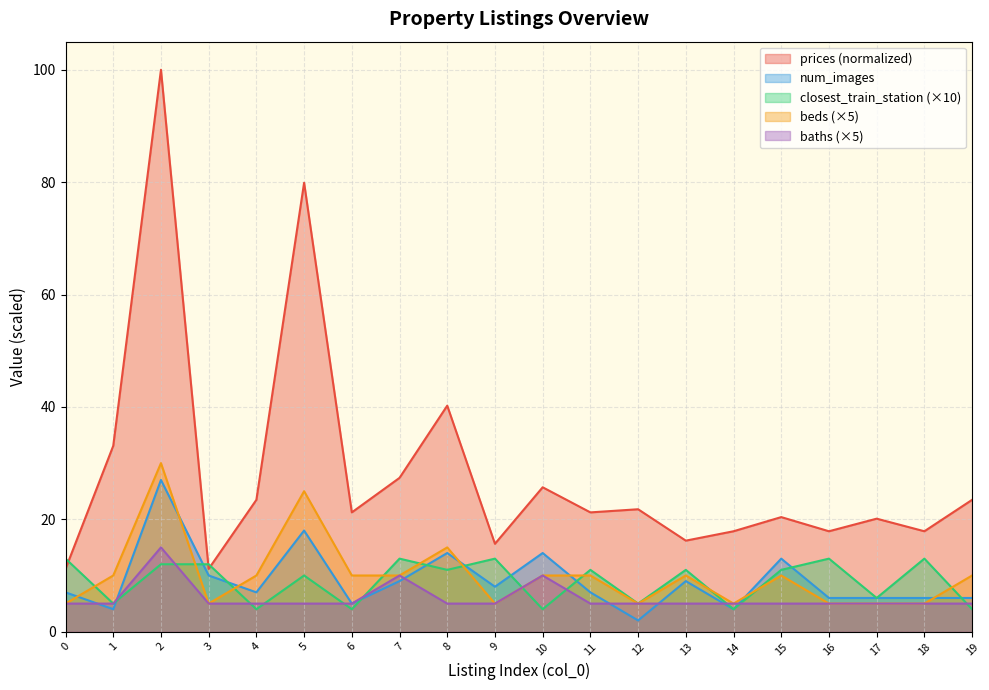

In num_images, how many points are lower than both neighbors (excluding endpoints)?

6